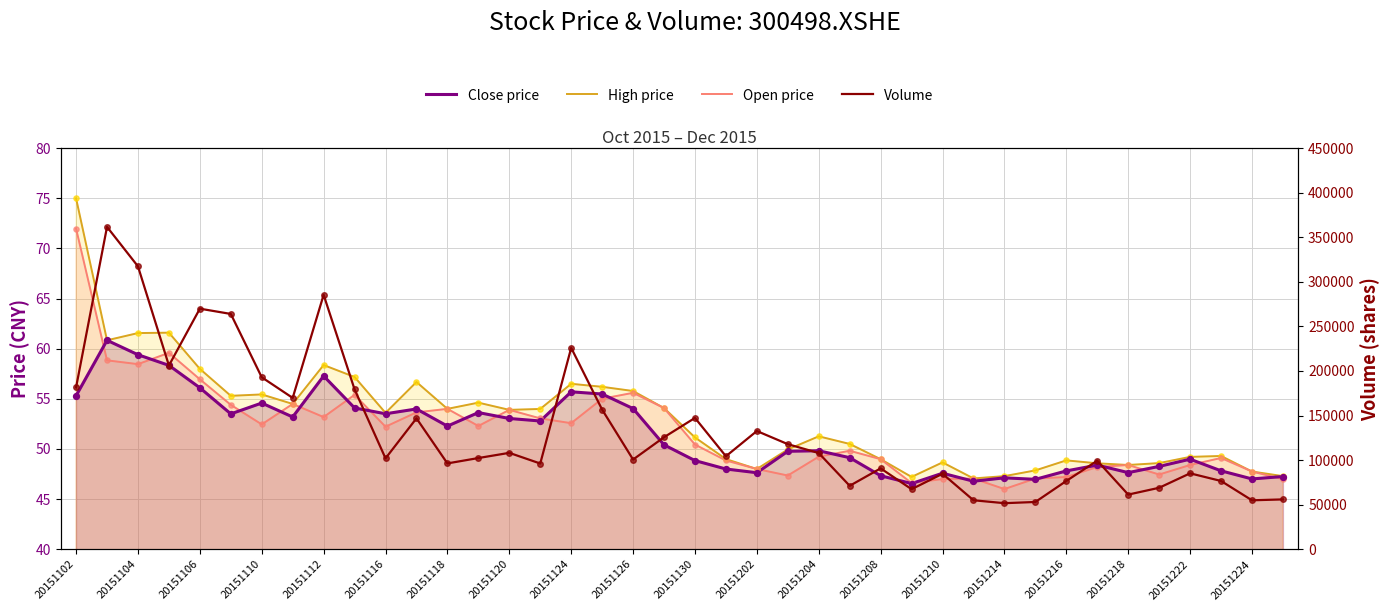

Is the value of Volume at 20151216 greater than the value of Close price at 20151202?

Yes